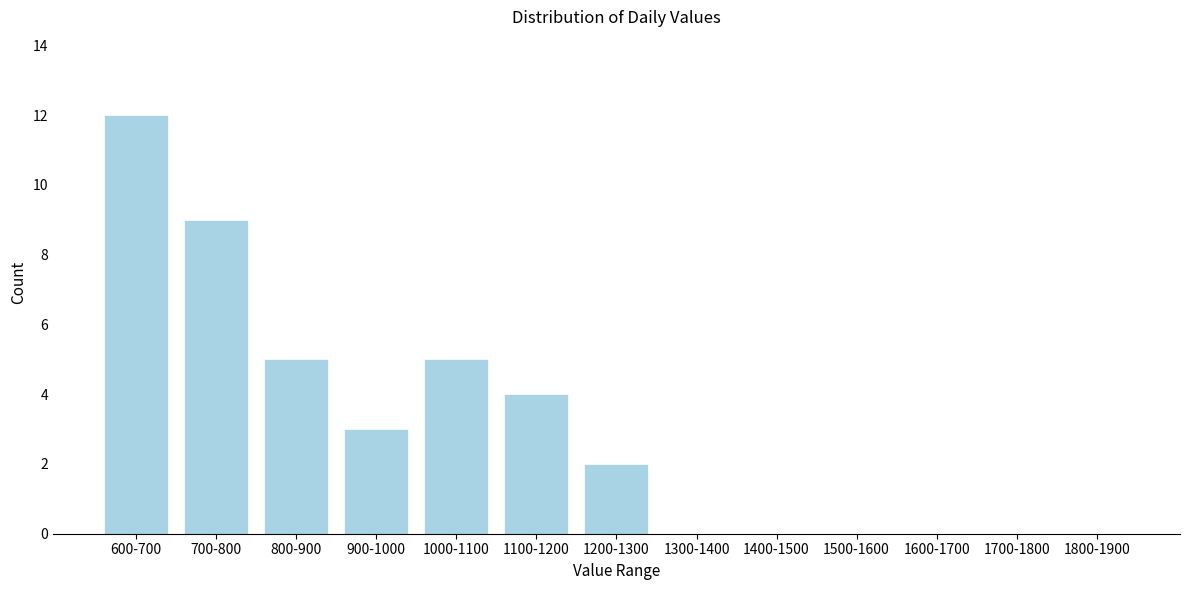

Reading right to left, list all the values displayed in this chart.

1800-1900=0	1700-1800=0	1600-1700=0	1500-1600=0	1400-1500=0	1300-1400=0	1200-1300=2	1100-1200=4	1000-1100=5	900-1000=3	800-900=5	700-800=9	600-700=12